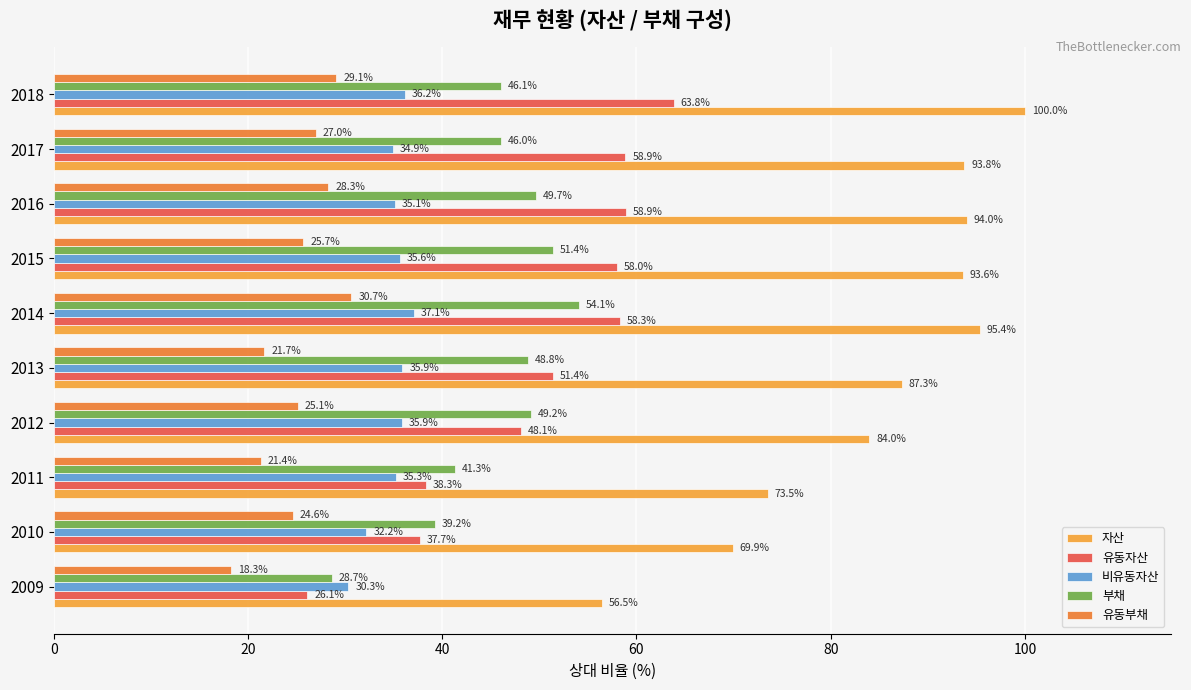

How many values in the 비유동자산 series are below 35?

3